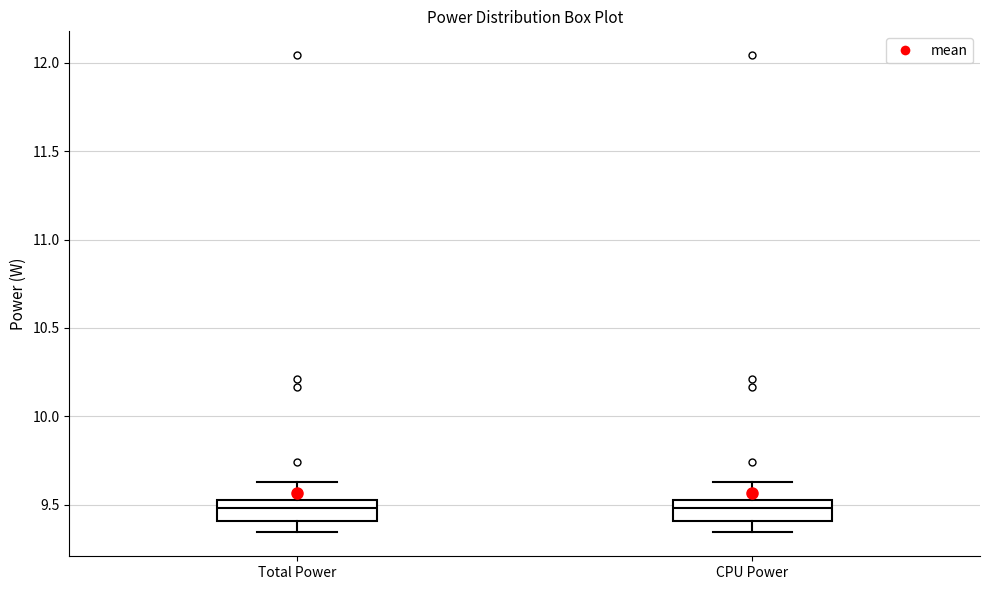

Where does the upper whisker of the box for CPU Power end on the y-axis? The values are not printed on the chart, so give them approximately, as read against the axis.

9.65